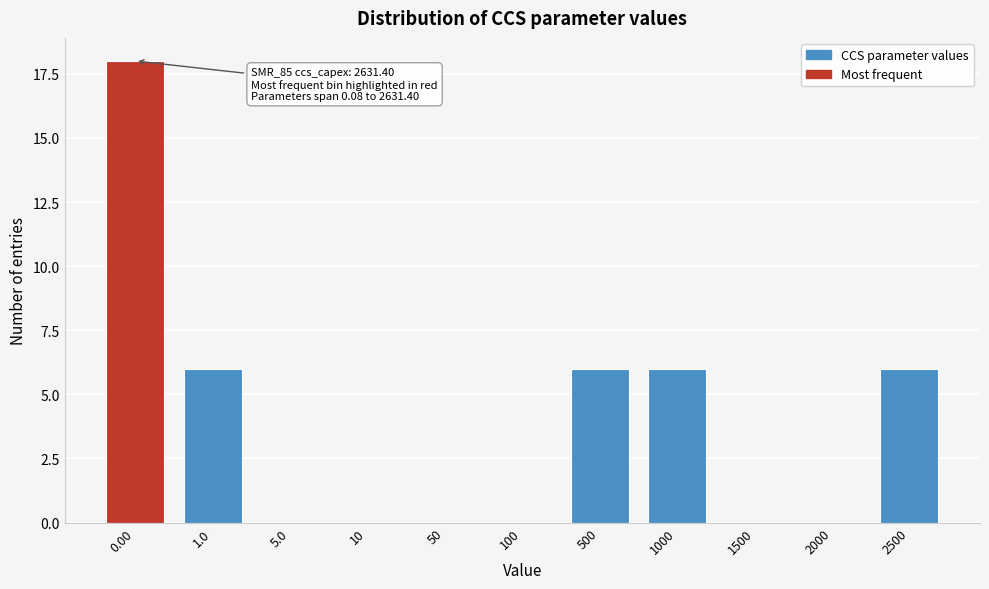

Reading left to right, extract all data points from this chart.

0.00=18	1.0=6	5.0=0	10=0	50=0	100=0	500=6	1000=6	1500=0	2000=0	2500=6